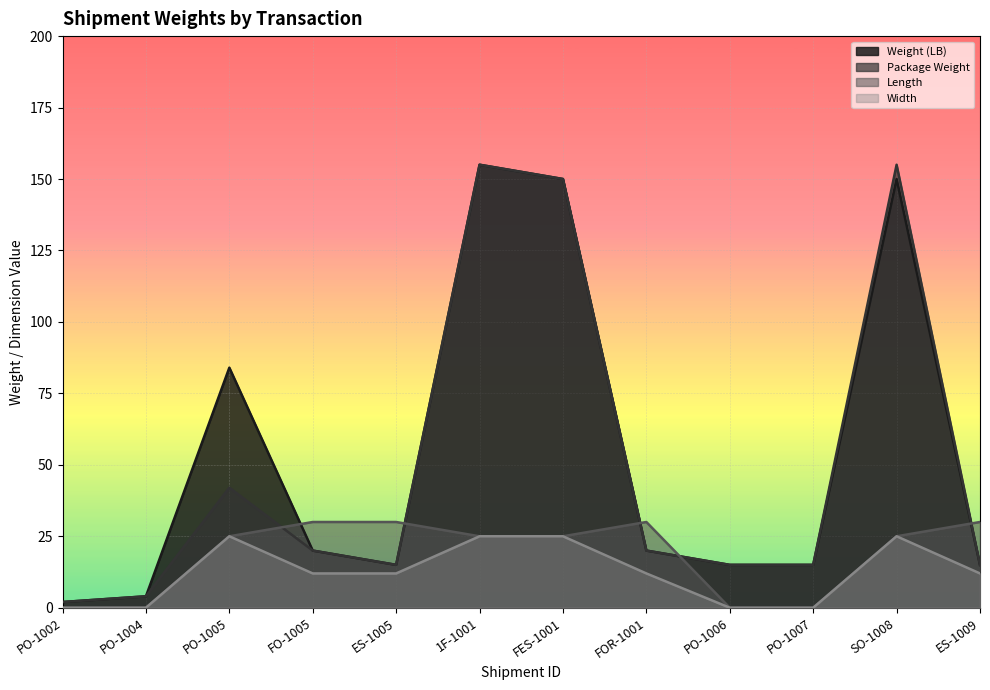

True or false: Package Weight and Width cross at least once.

False